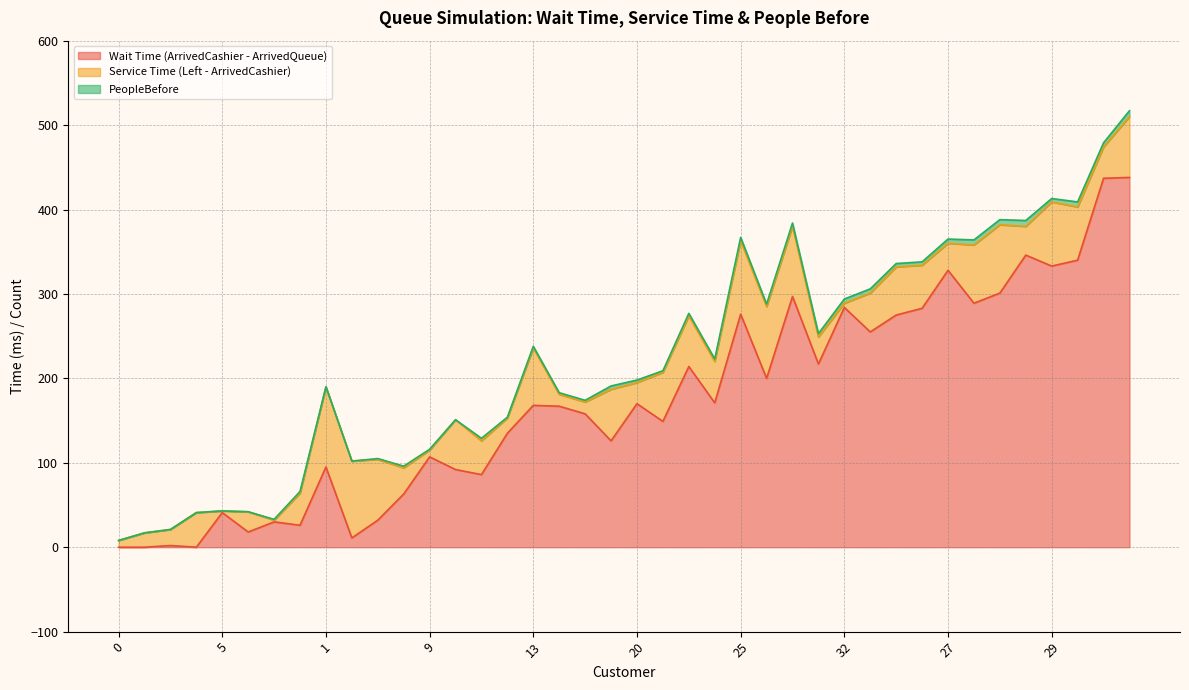

True or false: Service Time (Left - ArrivedCashier) has a value of 8 at 9.

True